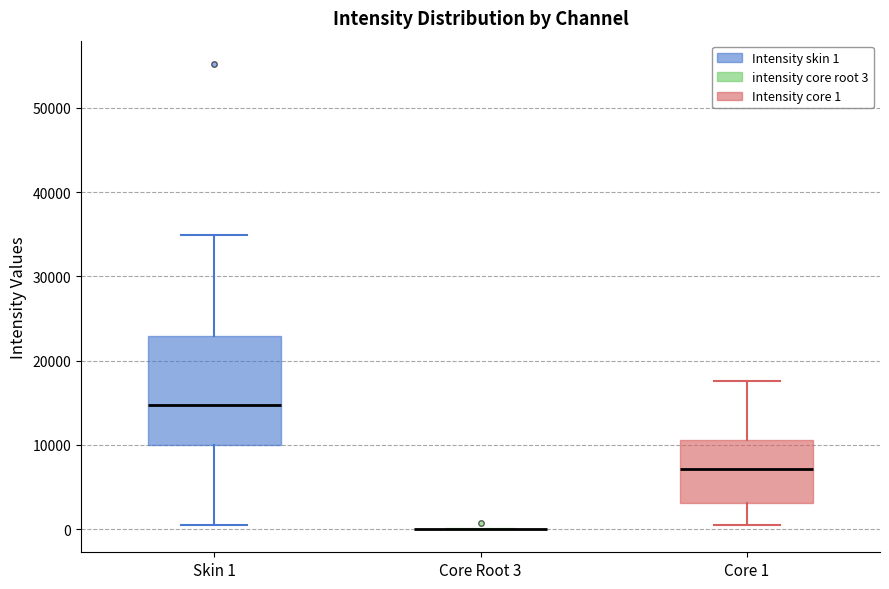

Reading left to right, transcribe this box plot: for each box, give where its median line is, the range the box spans, and where its two whiskers end, as read against the y-axis. The values are not printed on the chart, so give them approximately, as read against the axis.

Skin 1: median 15000, box 10000 to 23000, whiskers 0 to 35000
Core Root 3: box collapsed to a line at 0, whiskers 0 to 0
Core 1: median 7000, box 3000 to 11000, whiskers 1000 to 18000